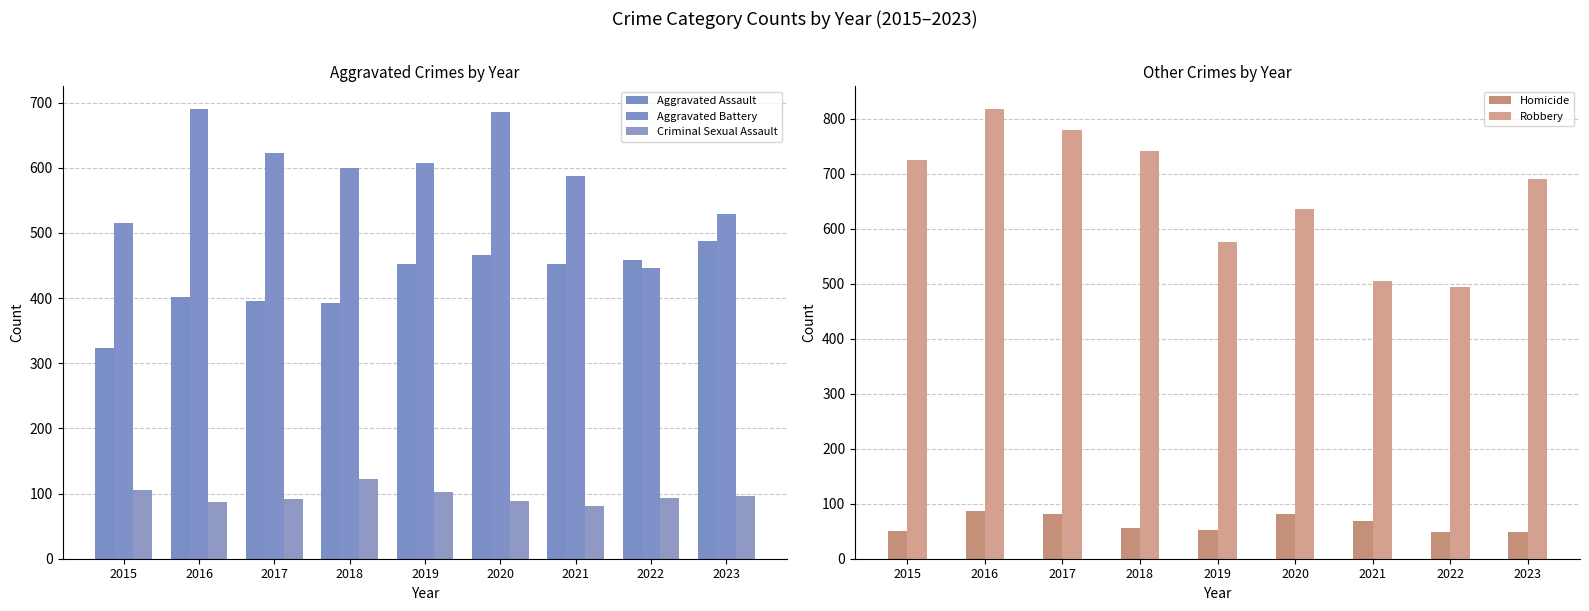

What is the value of the Homicide bar at the 2nd from the left?

87